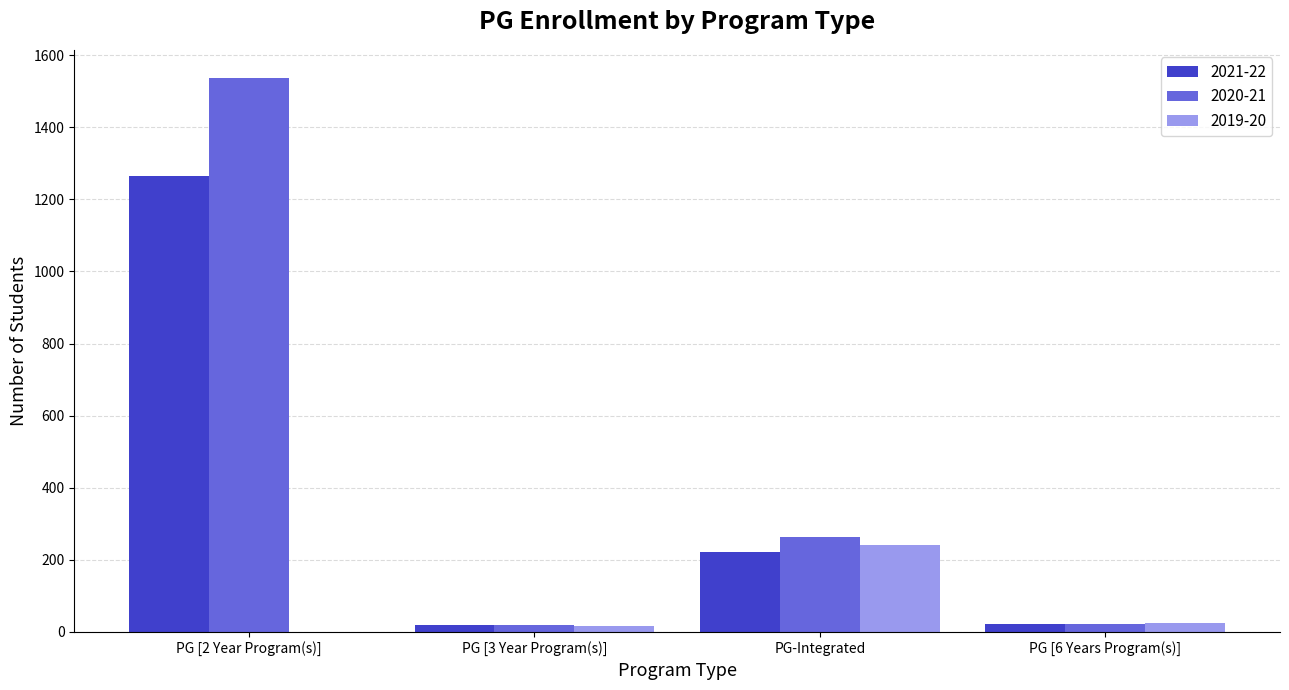

At which category does the chart reach its peak across all series?

PG [2 Year Program(s)]